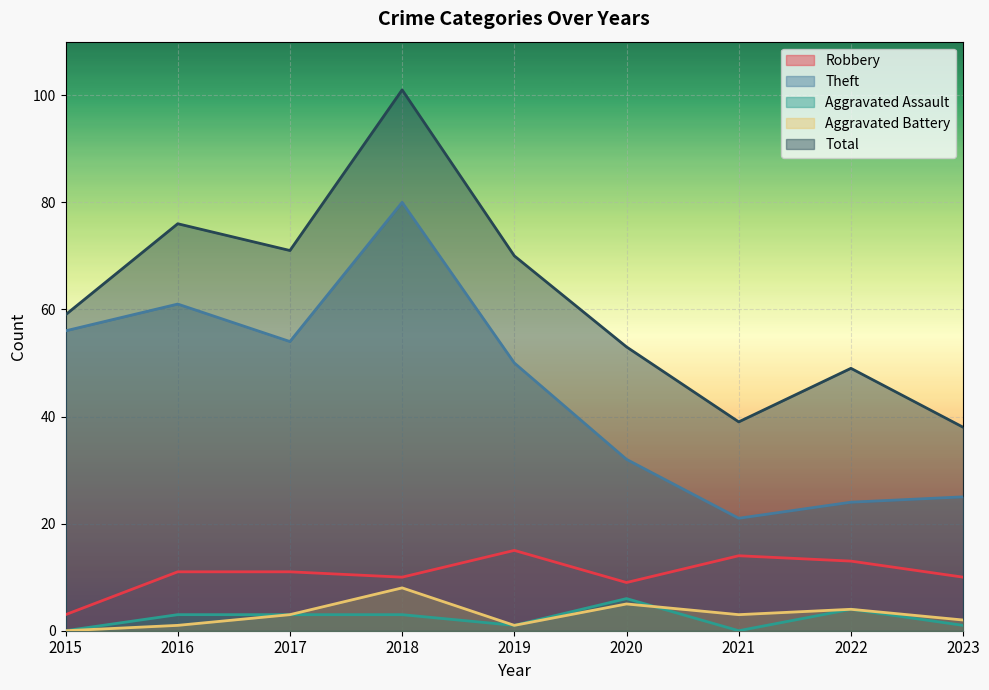

How many data points in Theft are above 50?

4